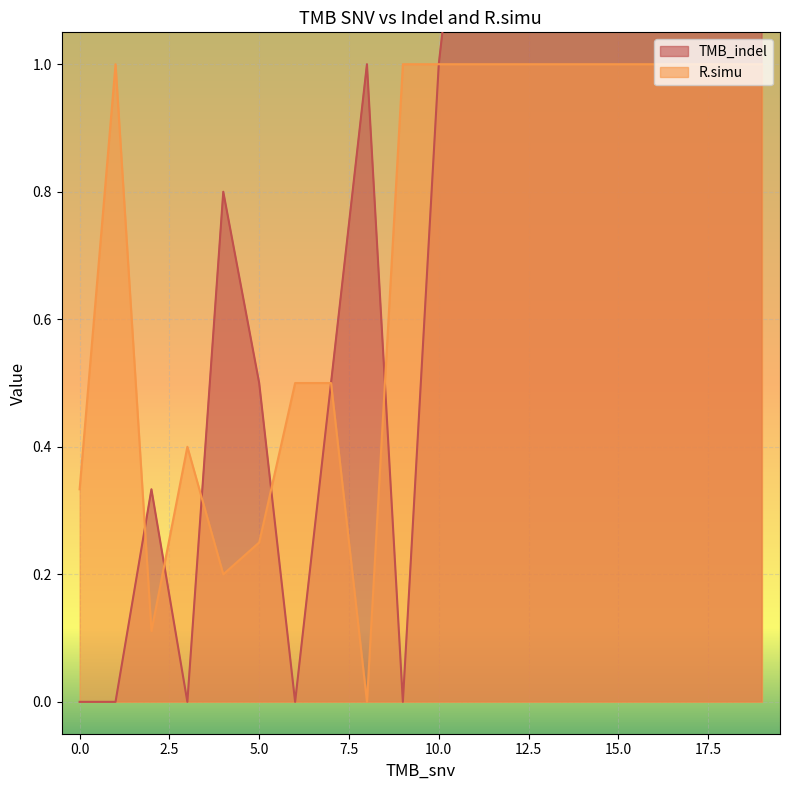

How many intersections are there between TMB_indel and R.simu?

4